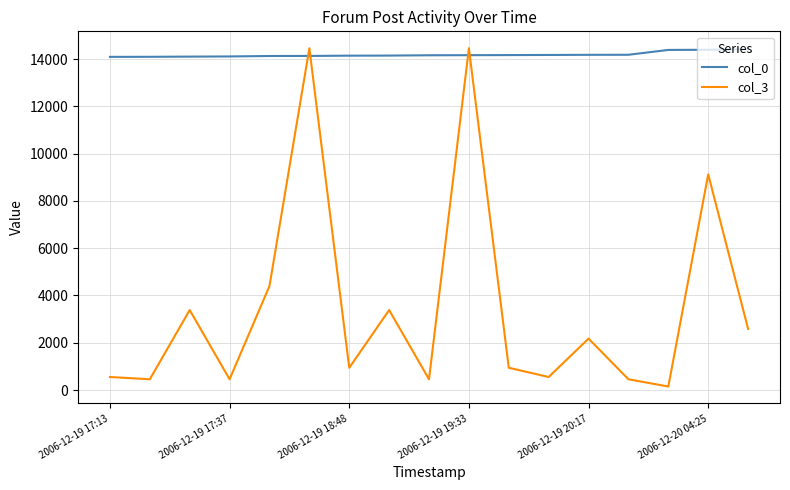

Which series has the widest spread of values?

col_3